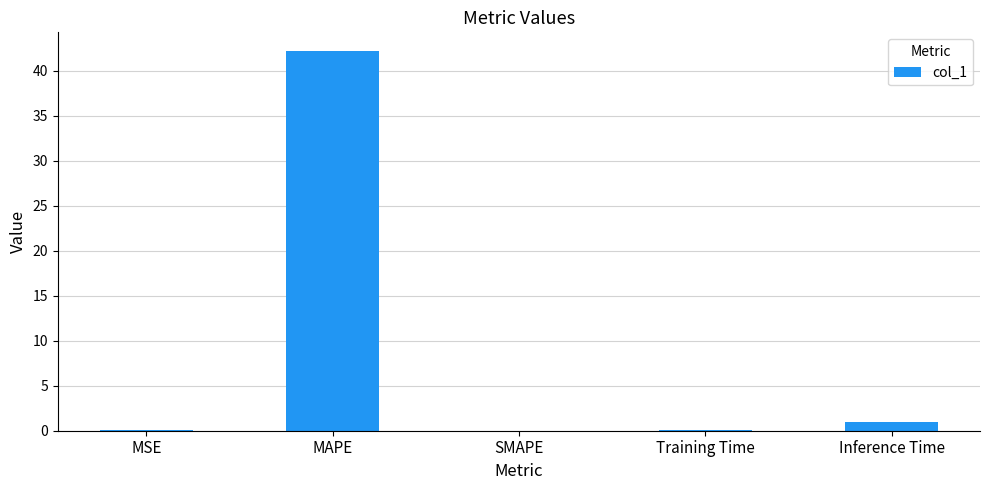

Which category has the highest value across all series?

MAPE